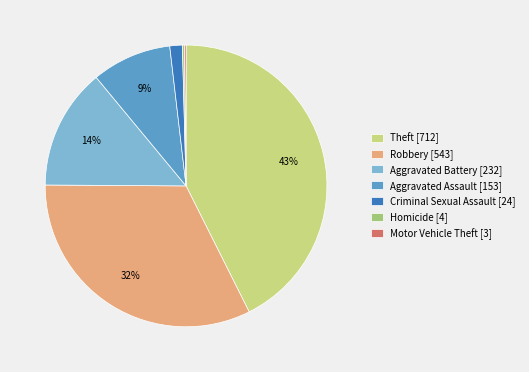

What percentage is the Theft slice, to the nearest percent?

43%